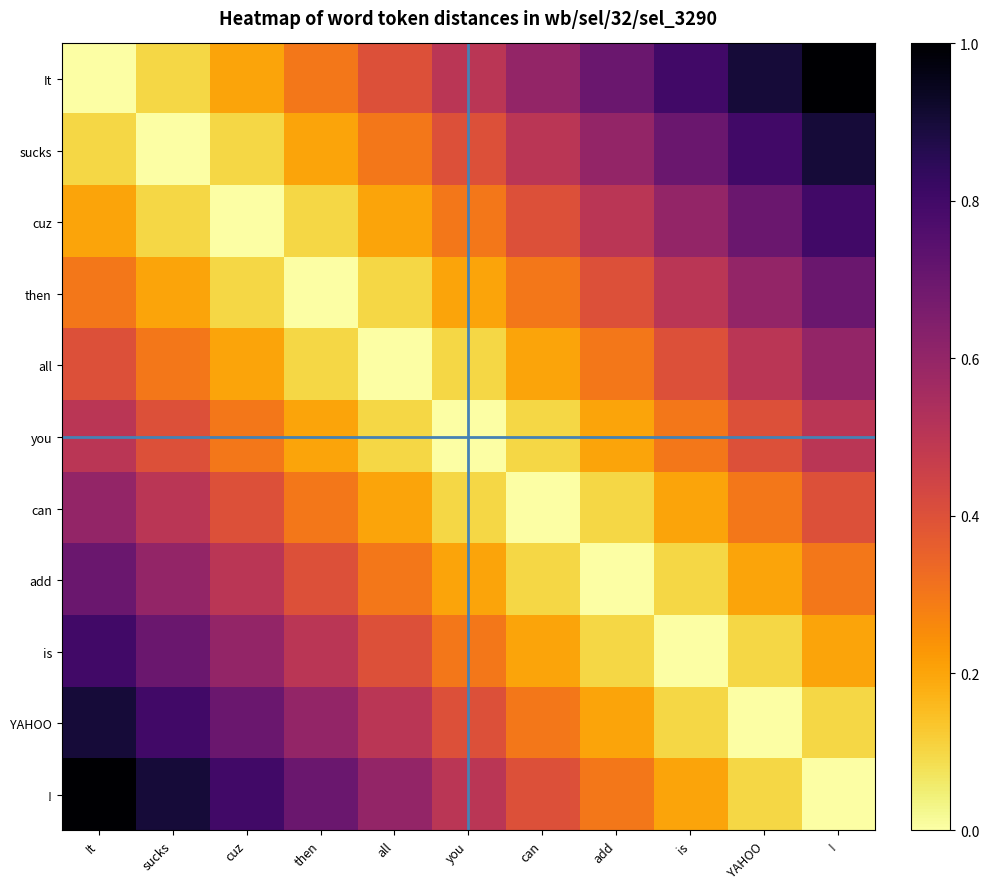

Reading right to left, extract all data points from this chart.

It: !=1.0	YAHOO=0.9	is=0.8	add=0.7	can=0.6	you=0.5	all=0.4	then=0.3	cuz=0.2	sucks=0.1	It=0.0
sucks: !=0.9	YAHOO=0.8	is=0.7	add=0.6	can=0.5	you=0.4	all=0.3	then=0.2	cuz=0.1	sucks=0.0	It=0.1
cuz: !=0.8	YAHOO=0.7	is=0.6	add=0.5	can=0.4	you=0.3	all=0.2	then=0.1	cuz=0.0	sucks=0.1	It=0.2
then: !=0.7	YAHOO=0.6	is=0.5	add=0.4	can=0.3	you=0.2	all=0.1	then=0.0	cuz=0.1	sucks=0.2	It=0.3
all: !=0.6	YAHOO=0.5	is=0.4	add=0.3	can=0.2	you=0.1	all=0.0	then=0.1	cuz=0.2	sucks=0.3	It=0.4
you: !=0.5	YAHOO=0.4	is=0.3	add=0.2	can=0.1	you=0.0	all=0.1	then=0.2	cuz=0.3	sucks=0.4	It=0.5
can: !=0.4	YAHOO=0.3	is=0.2	add=0.1	can=0.0	you=0.1	all=0.2	then=0.3	cuz=0.4	sucks=0.5	It=0.6
add: !=0.3	YAHOO=0.2	is=0.1	add=0.0	can=0.1	you=0.2	all=0.3	then=0.4	cuz=0.5	sucks=0.6	It=0.7
is: !=0.2	YAHOO=0.1	is=0.0	add=0.1	can=0.2	you=0.3	all=0.4	then=0.5	cuz=0.6	sucks=0.7	It=0.8
YAHOO: !=0.1	YAHOO=0.0	is=0.1	add=0.2	can=0.3	you=0.4	all=0.5	then=0.6	cuz=0.7	sucks=0.8	It=0.9
!: !=0.0	YAHOO=0.1	is=0.2	add=0.3	can=0.4	you=0.5	all=0.6	then=0.7	cuz=0.8	sucks=0.9	It=1.0